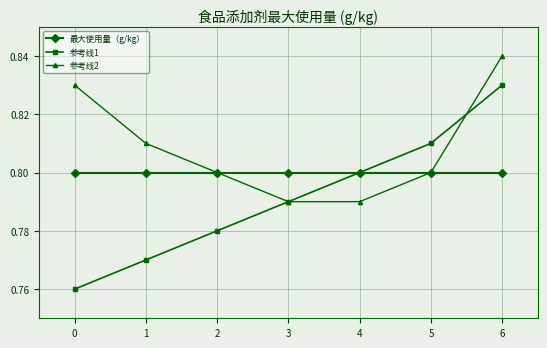

Which series has the widest spread of values?

参考线1